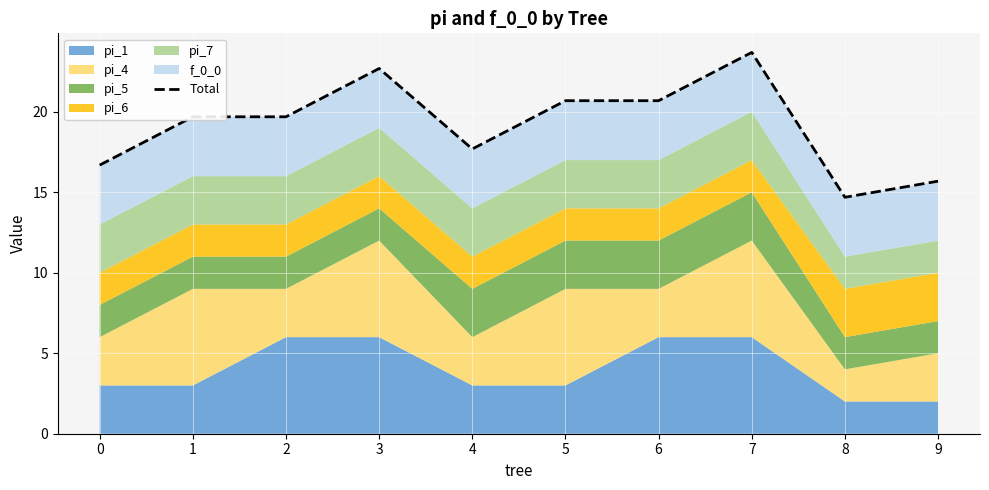

What is the change in value from 3 to 7?

+1.0